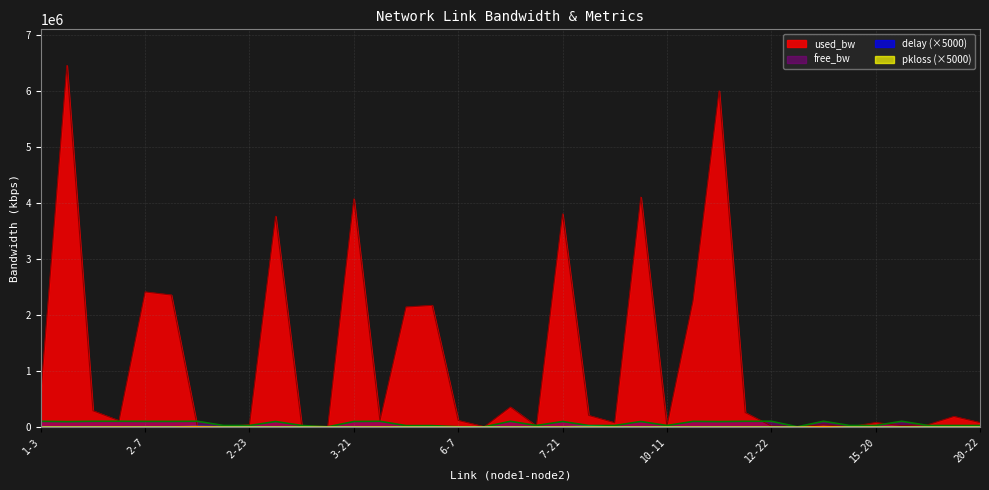

What is the label of the 14th point from the left?

4-16